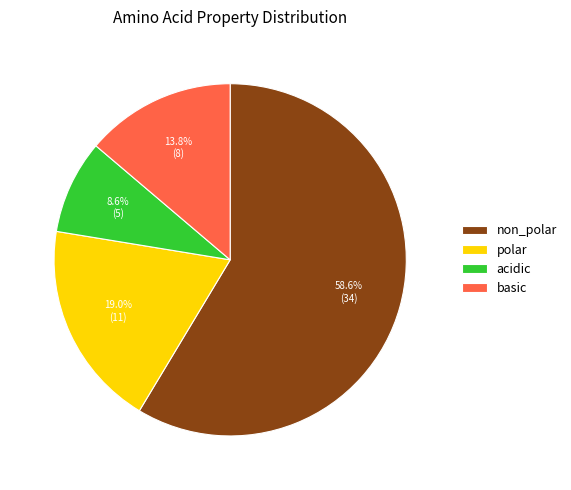

What percentage is the polar slice, to the nearest percent?

19%